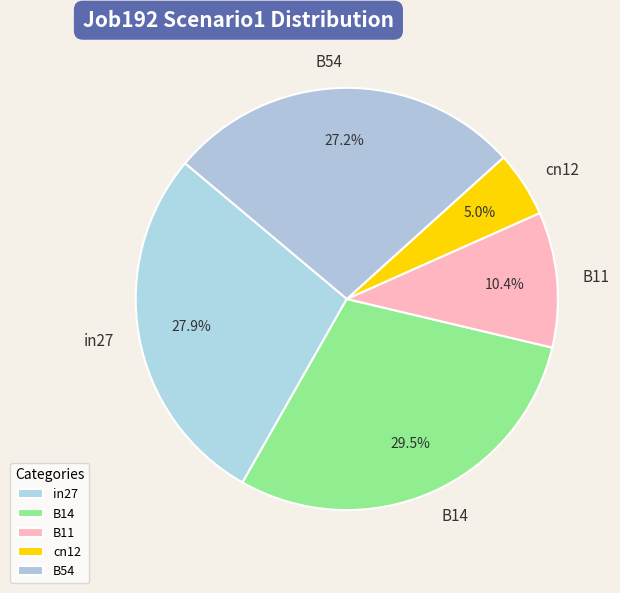

Is cn12 the majority of the pie?

No